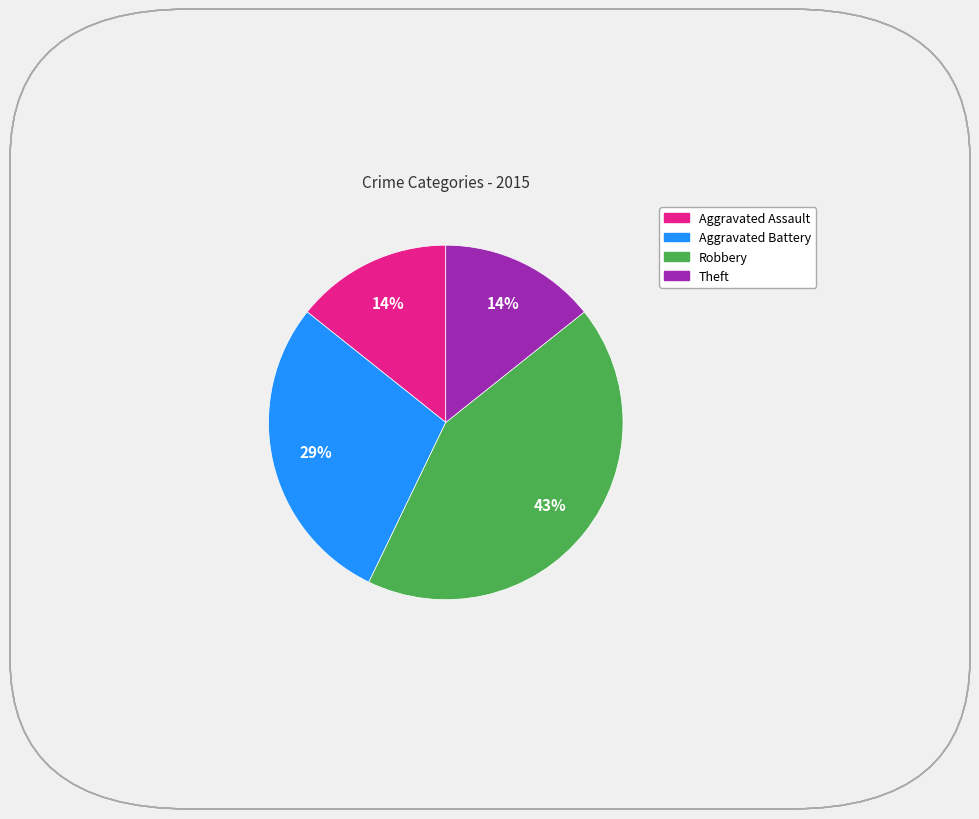

Is there a majority slice in this chart?

No